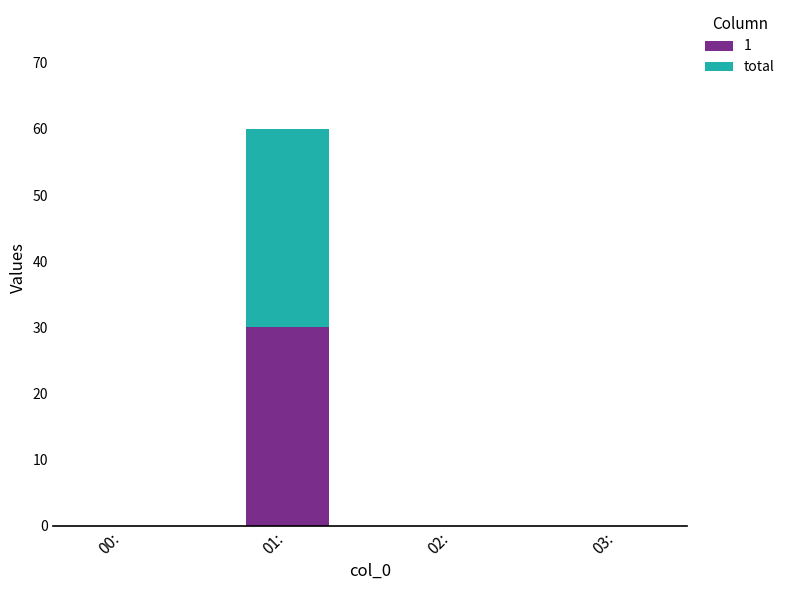

The 1 series shows 19 at 03:. True or false?

False